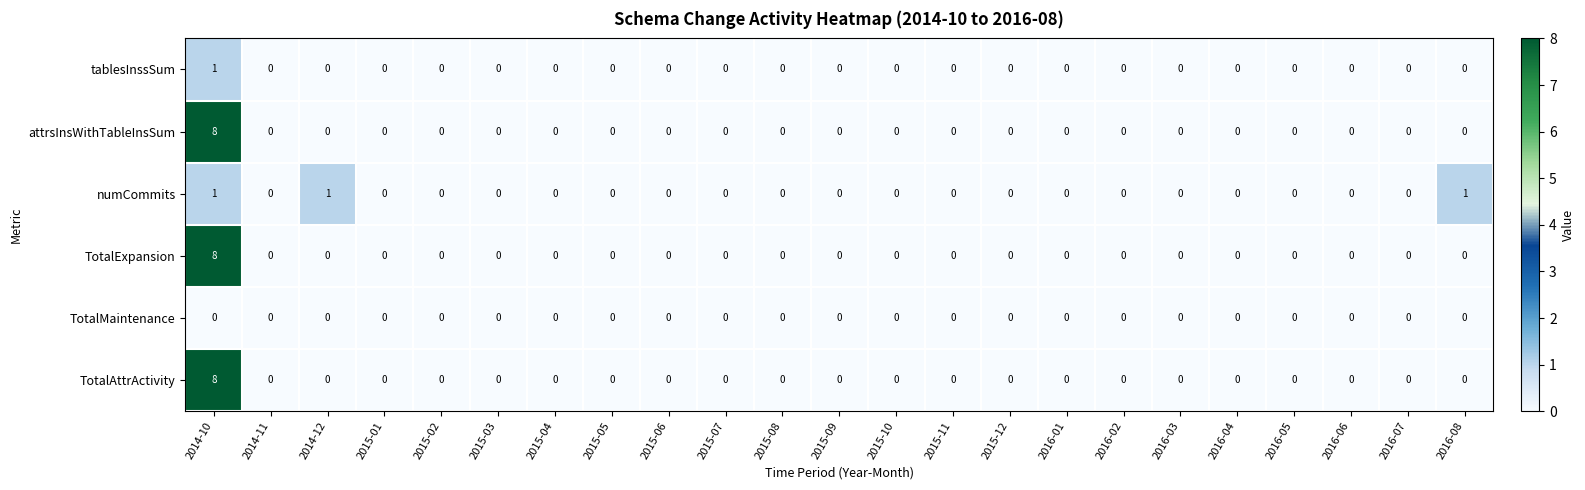

How many data points does each series have?

23